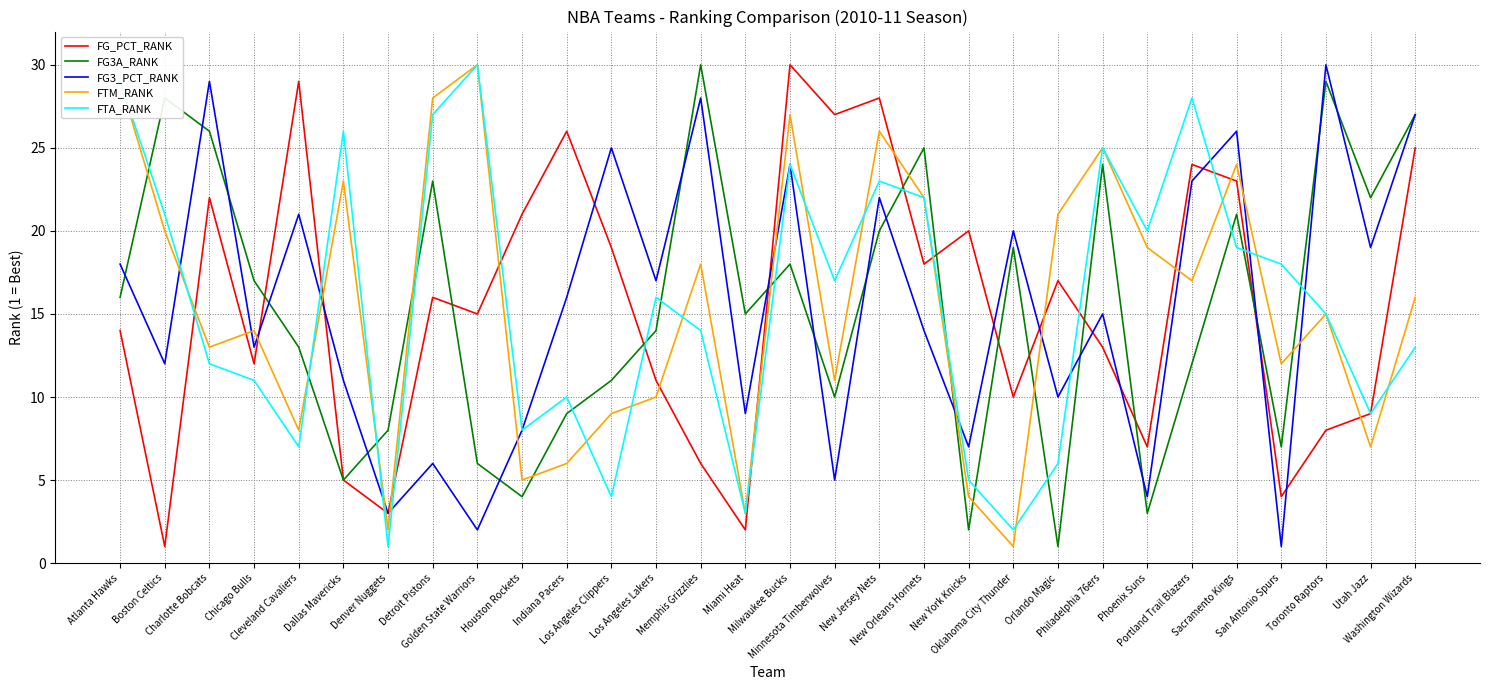

Which category has the highest value in the FTA_RANK series?

Golden State Warriors